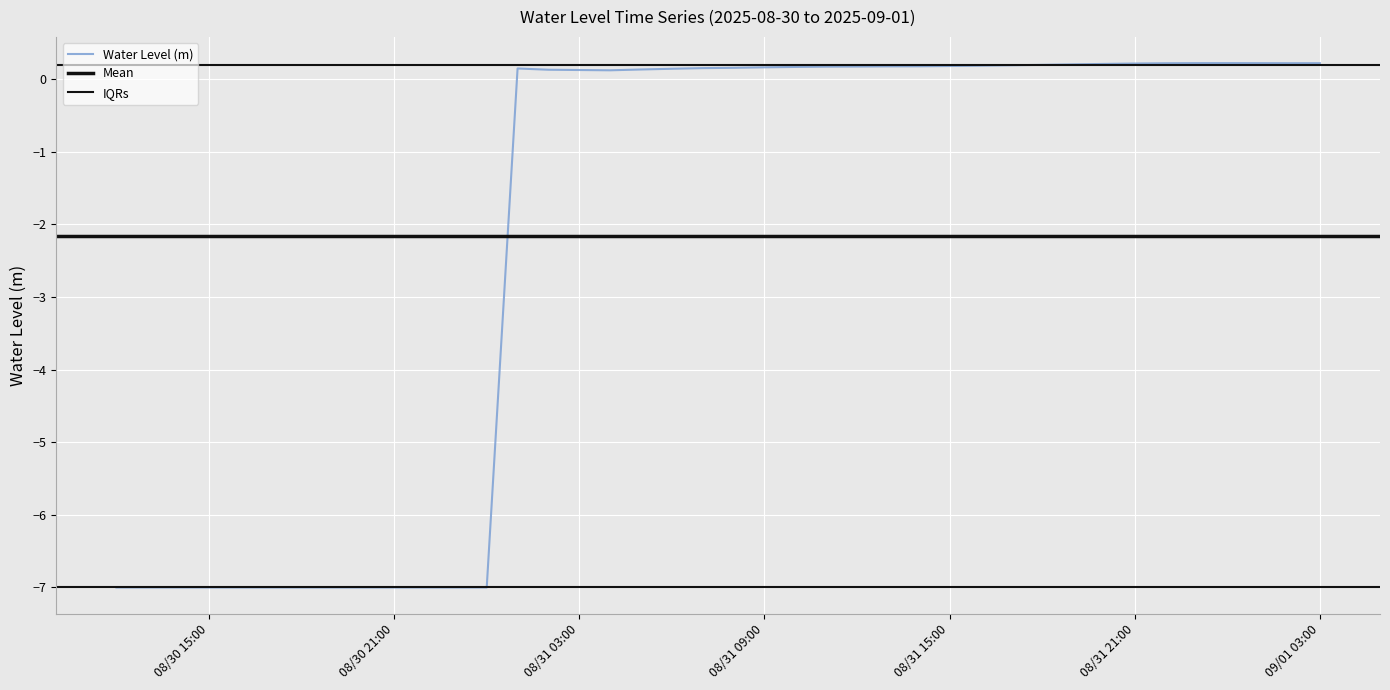

What value does the data have at 2025-09-01 02:00:00?

0.2